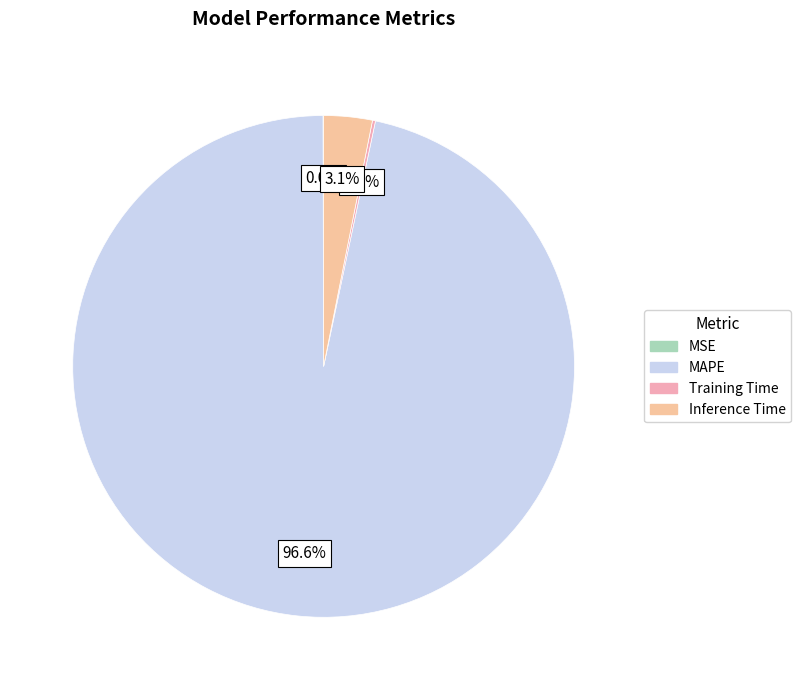

Rank the categories by value from lowest to highest.

MSE, Training Time, Inference Time, MAPE